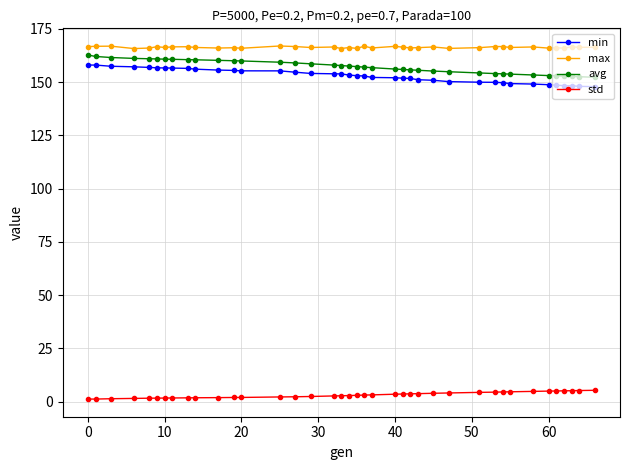

How many lines are shown in the chart?

4